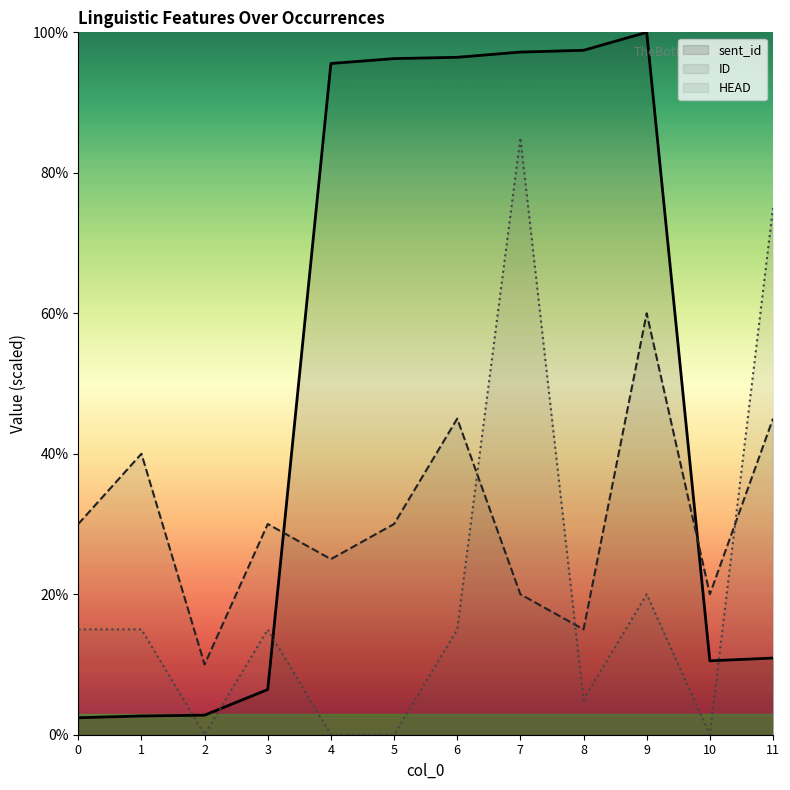

Which series has the largest total across all categories?

sent_id